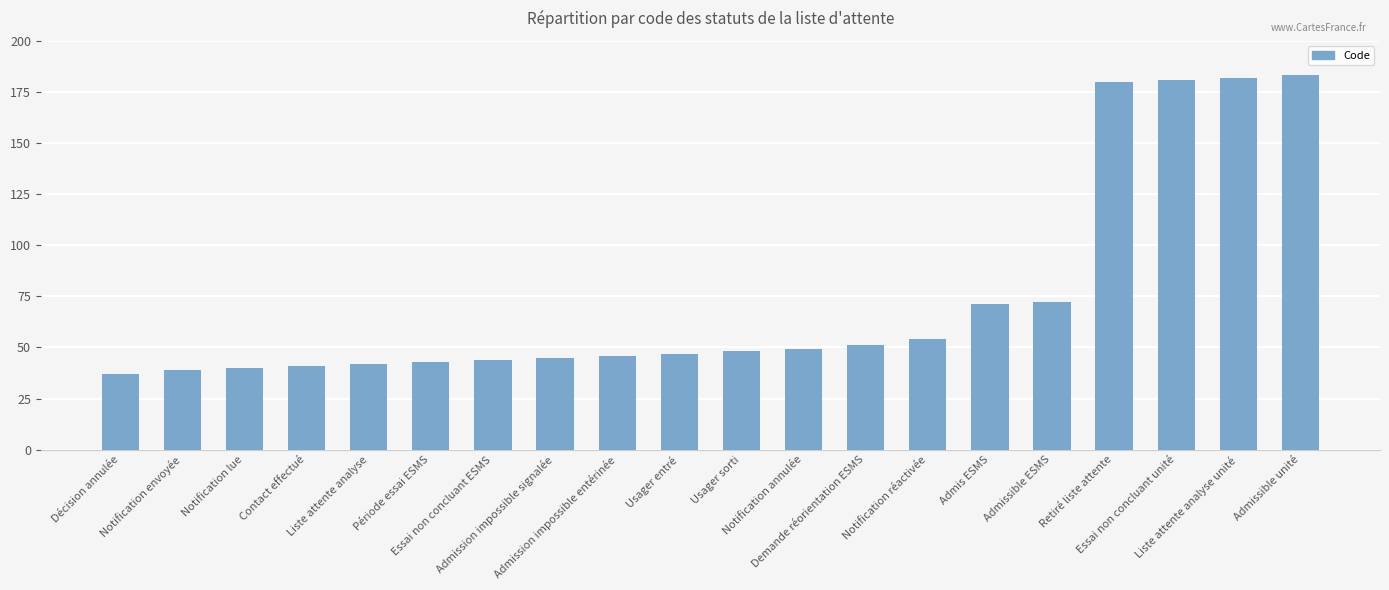

What is the greatest value displayed?

183